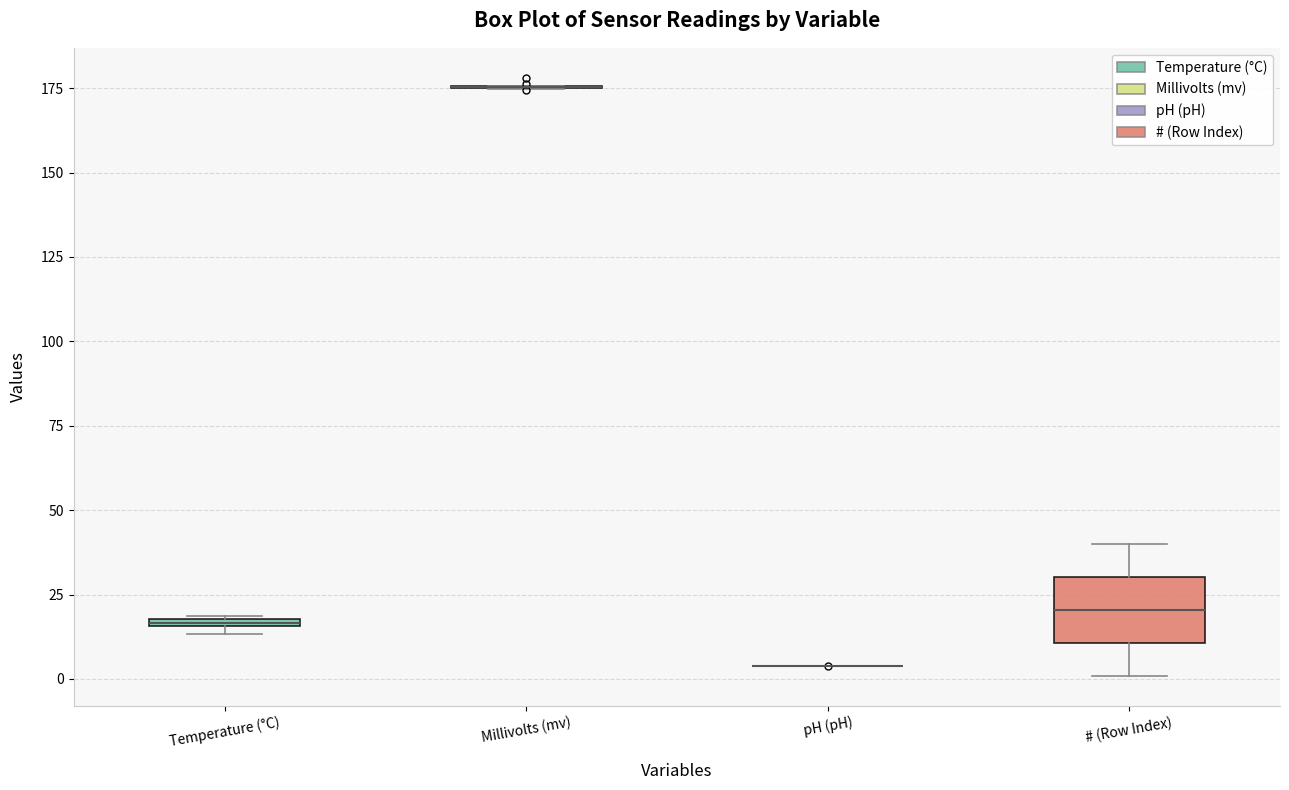

Which box is the tallest, from its lower edge to its upper edge?

# (Row Index)